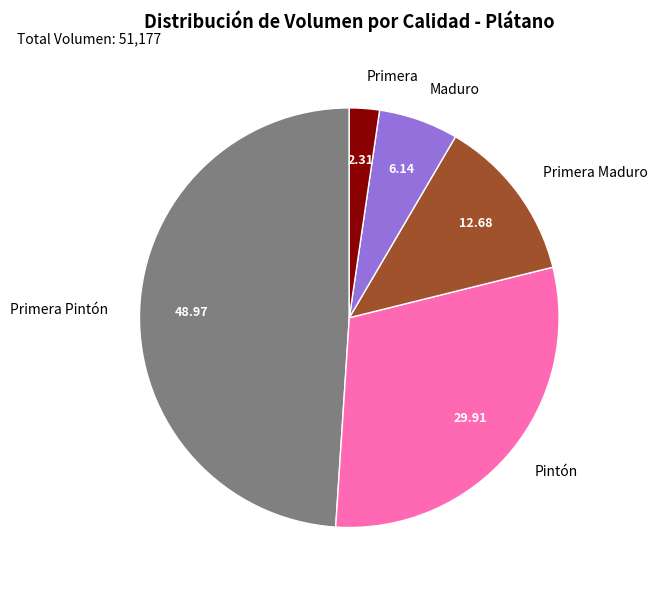

What is the ratio of the value at Primera Maduro to the value at Pintón?

0.4